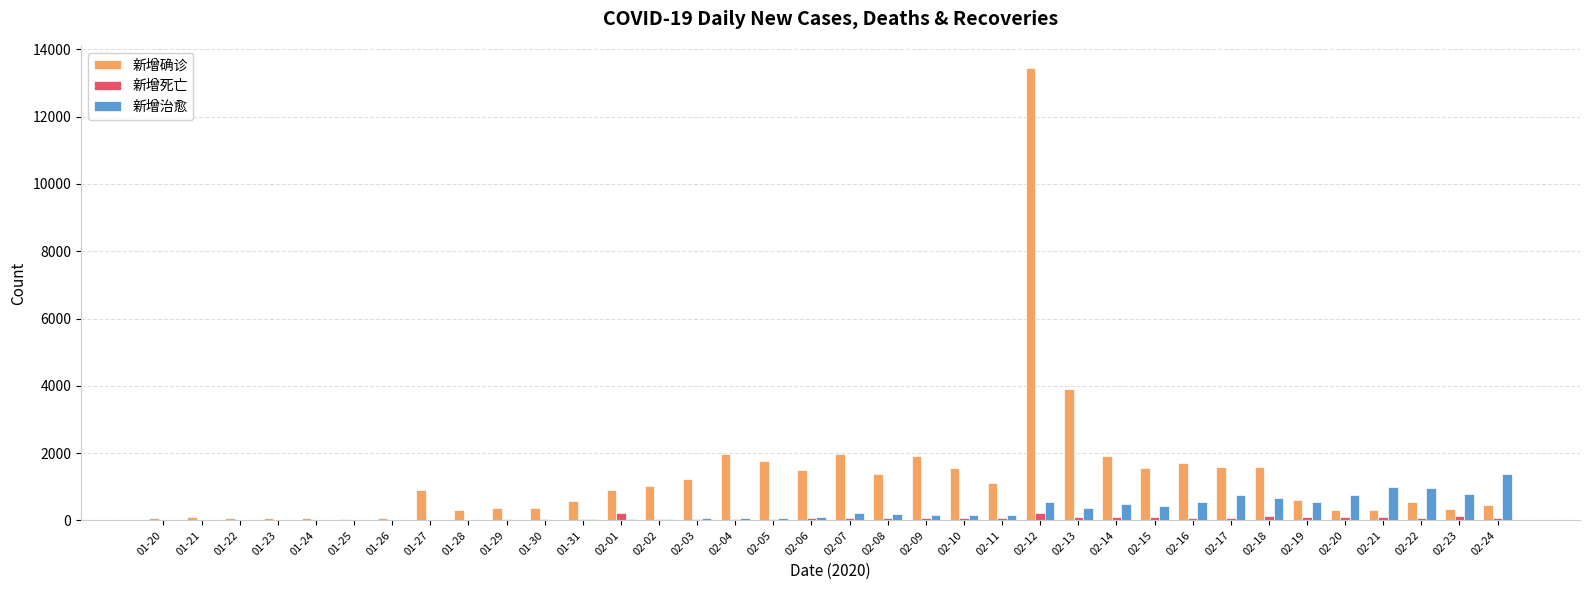

What is the greatest value displayed?

13436